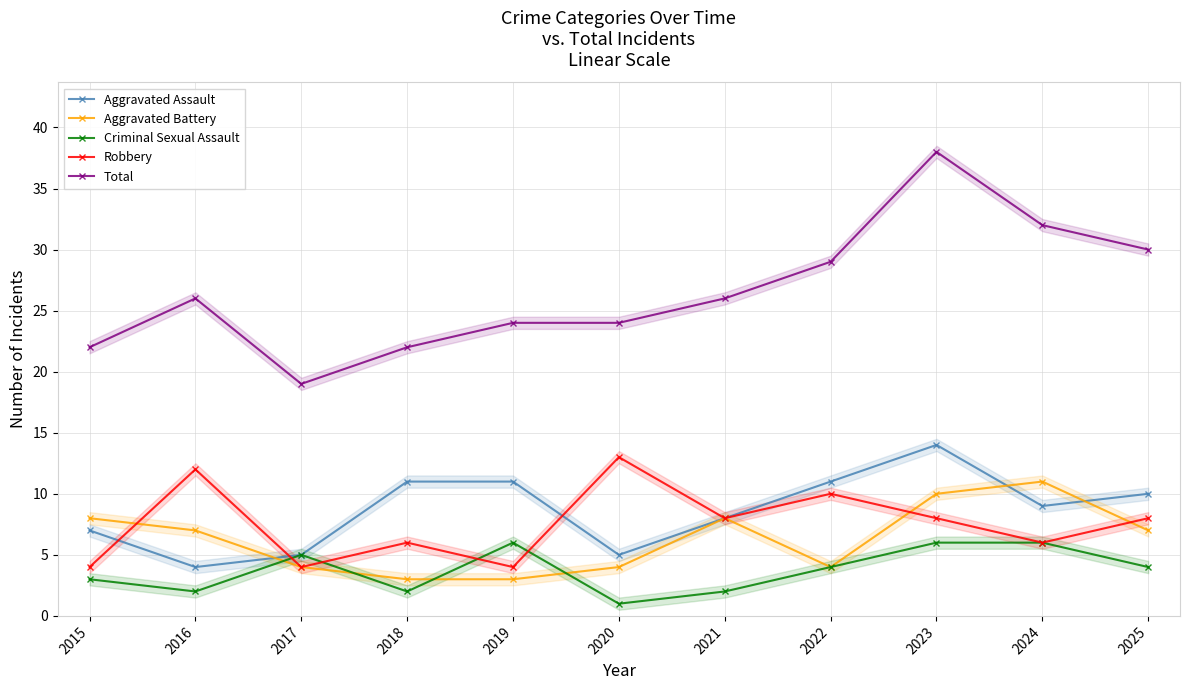

What is the minimum value shown in the chart?

1